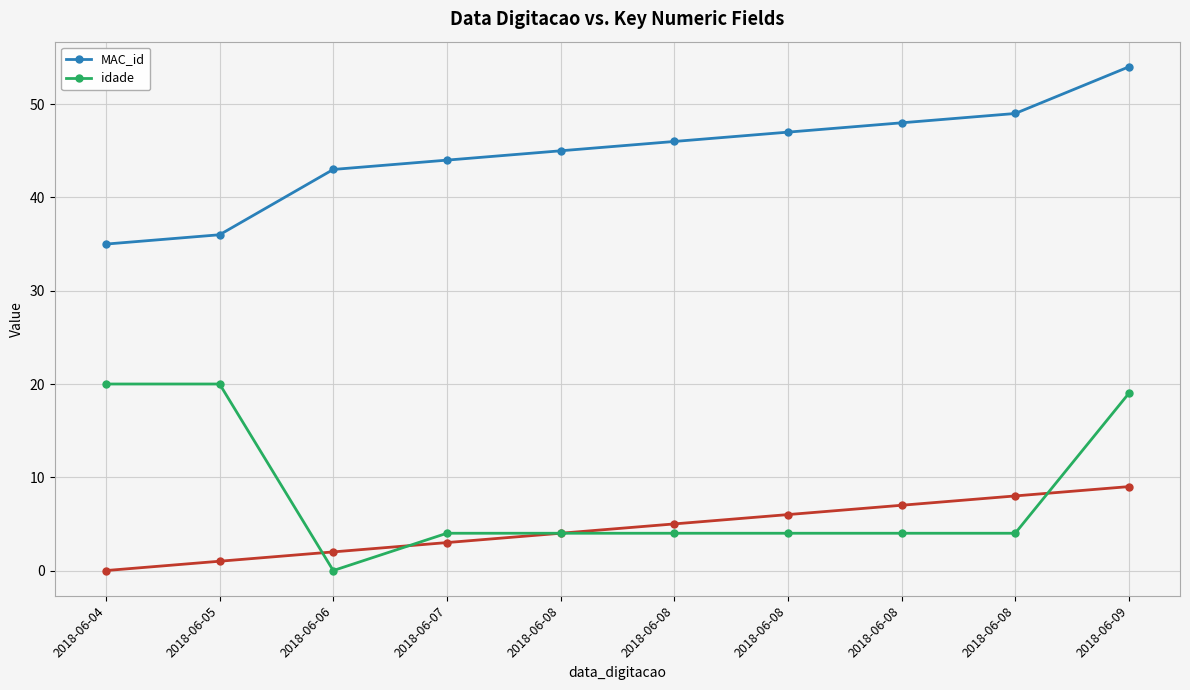

Is it true that MAC_id equals 46 at 2018-06-08?

True